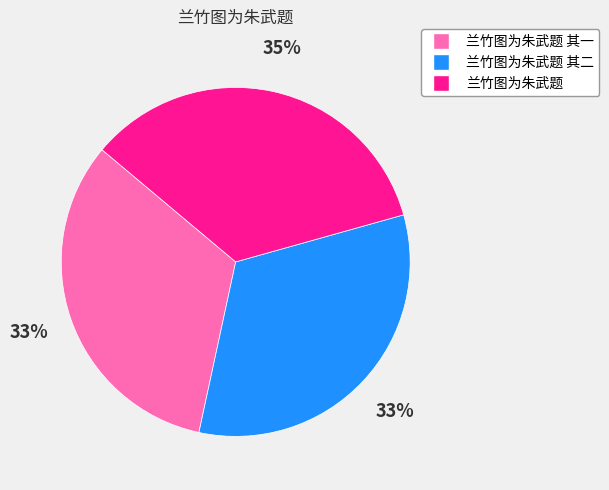

Is the sum of 兰竹图为朱武题 其一 and 兰竹图为朱武题 greater than half?

Yes